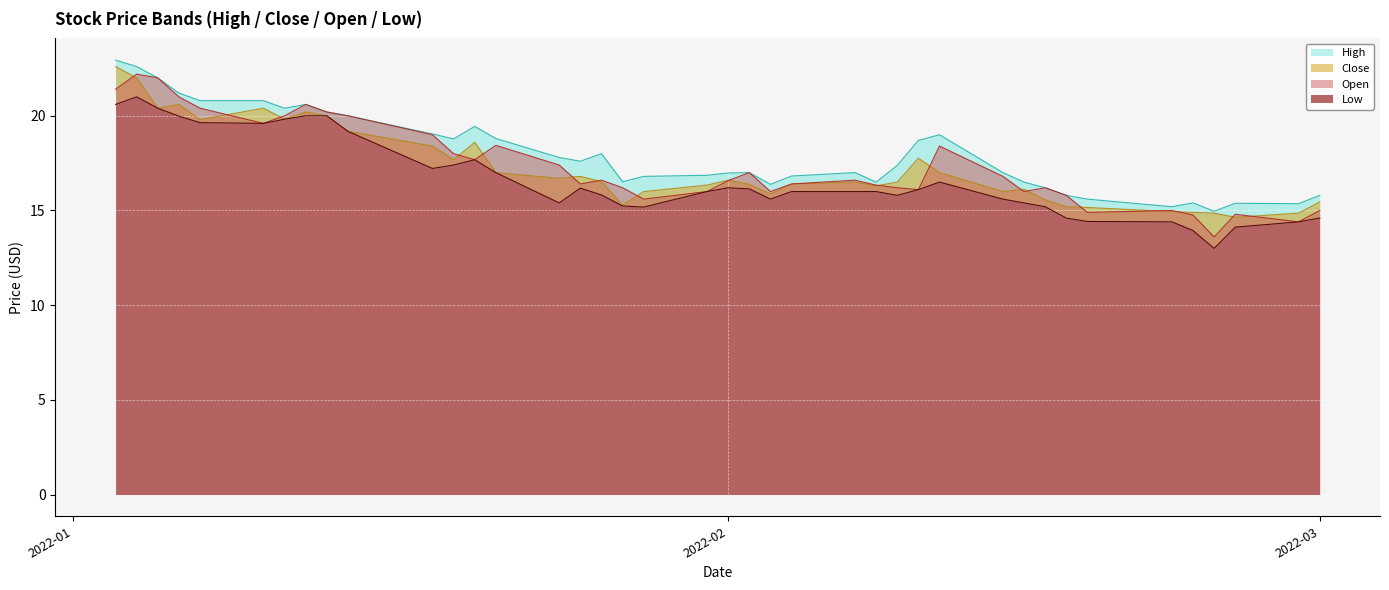

Between 2022-01-27 and 2022-02-02, which is larger?

2022-02-02